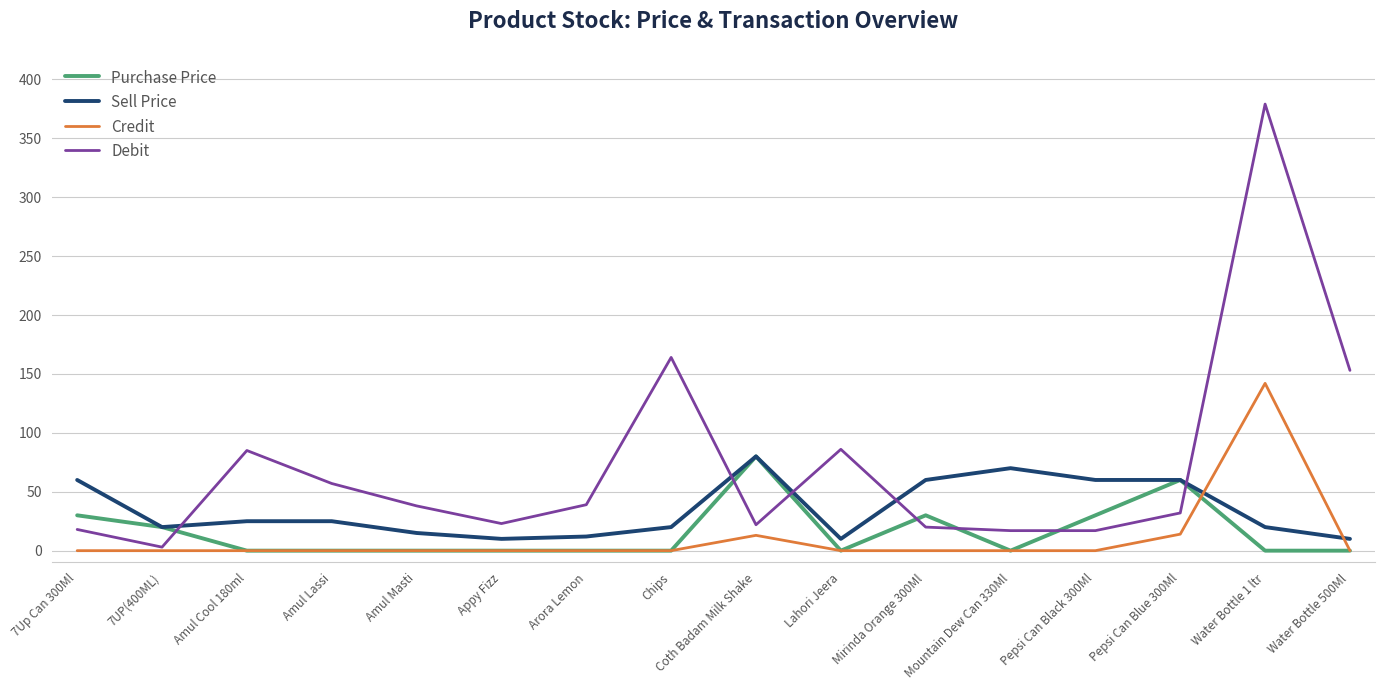

What is the maximum value shown in the chart?

379